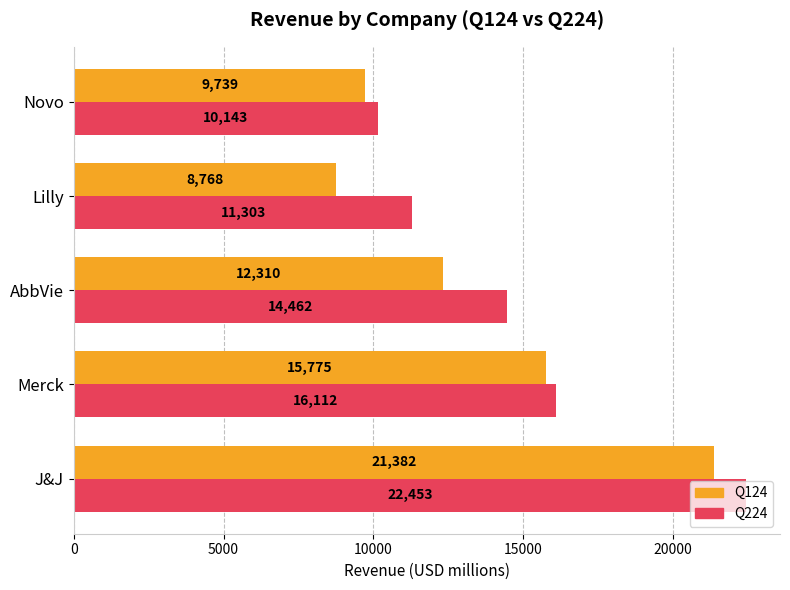

What is the approximate value of Q224 at Lilly?

11303.0